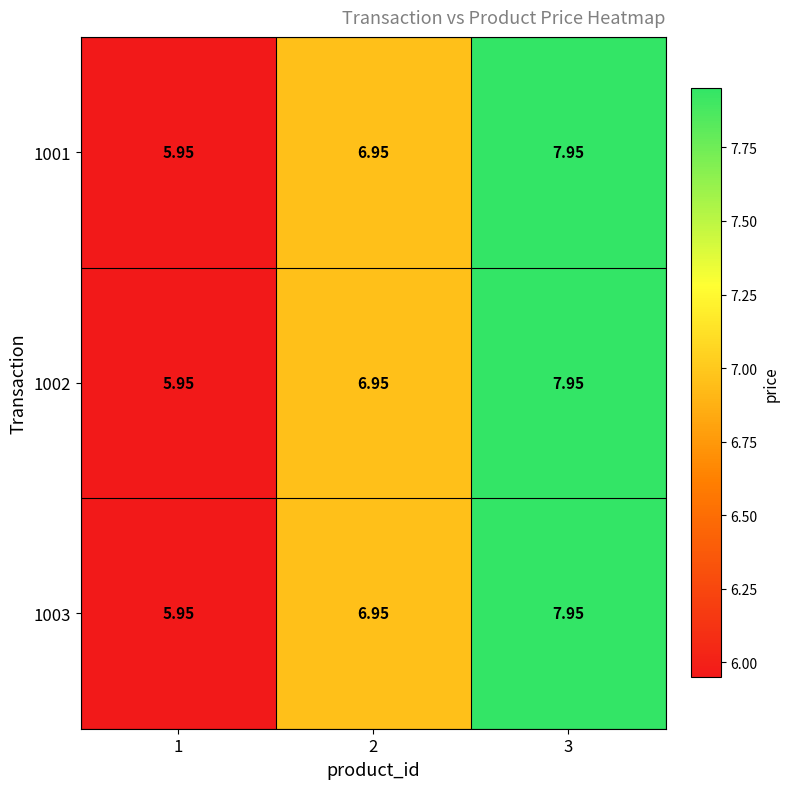

Count the number of data series in this chart.

3